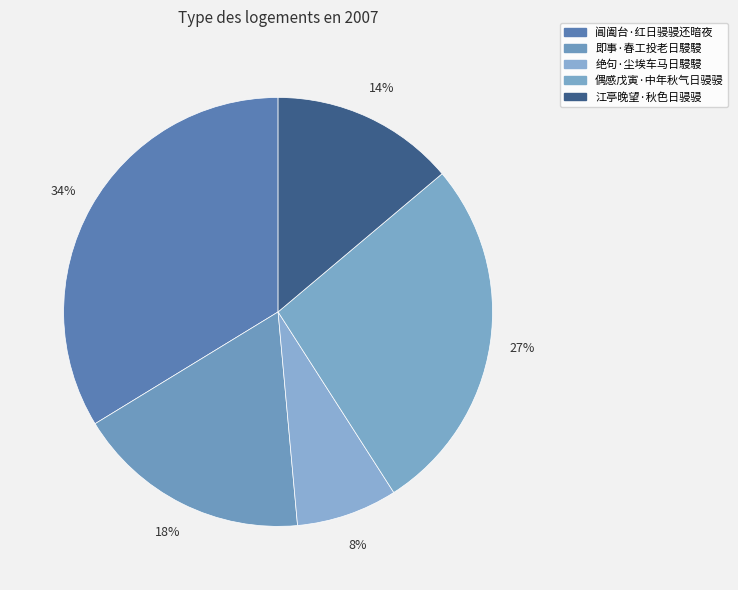

What is the smallest slice in the pie chart?

绝句·尘埃车马日駸駸